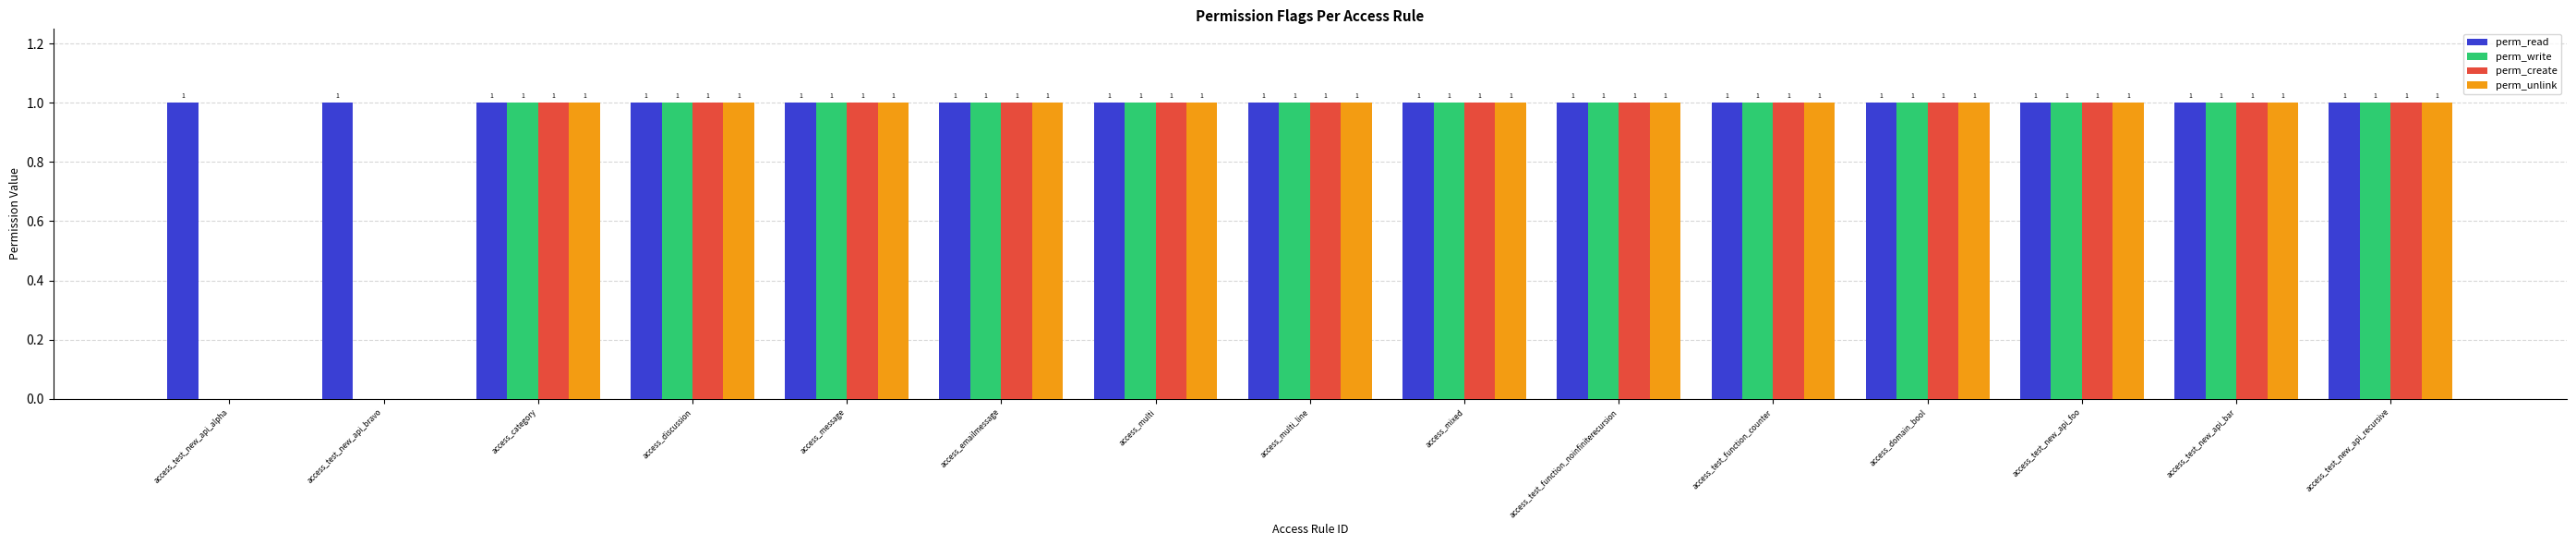

Is it true that perm_read equals 1 at access_mixed?

True